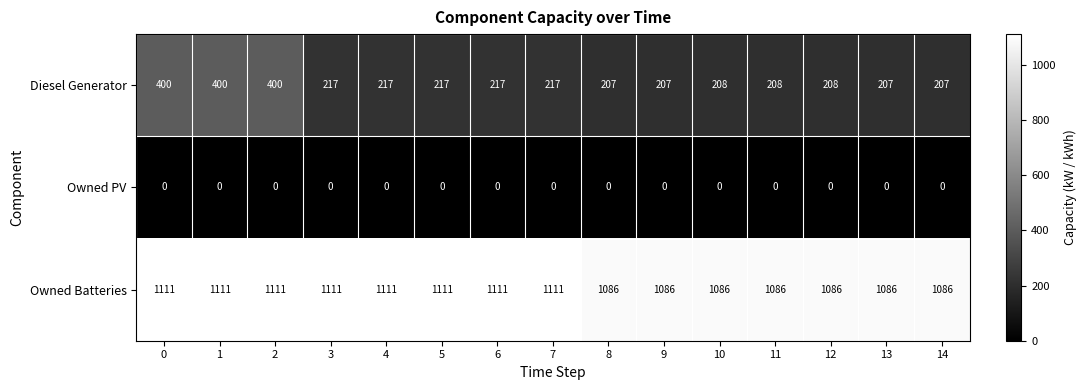

The Diesel Generator series shows 207 at 13. True or false?

True